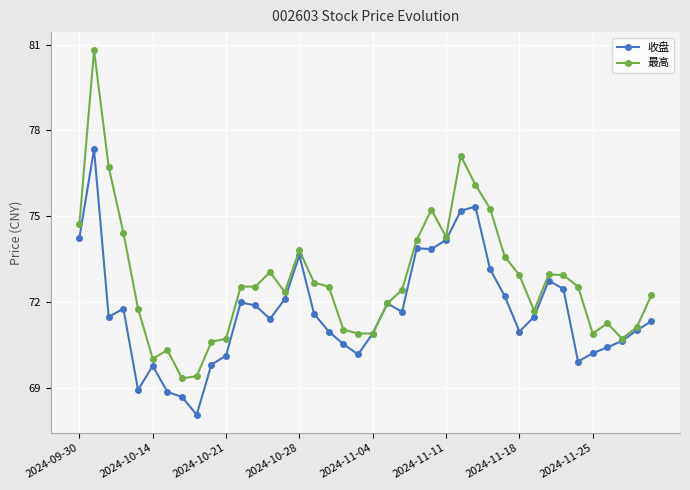

Which series has the largest range (max minus min)?

最高